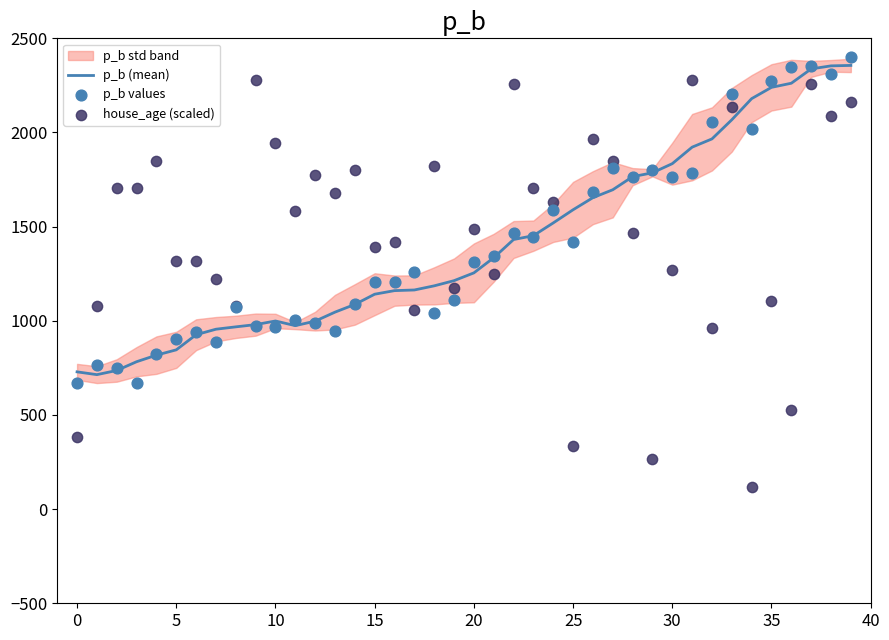

What is the total value across all series at 15?

3490.5